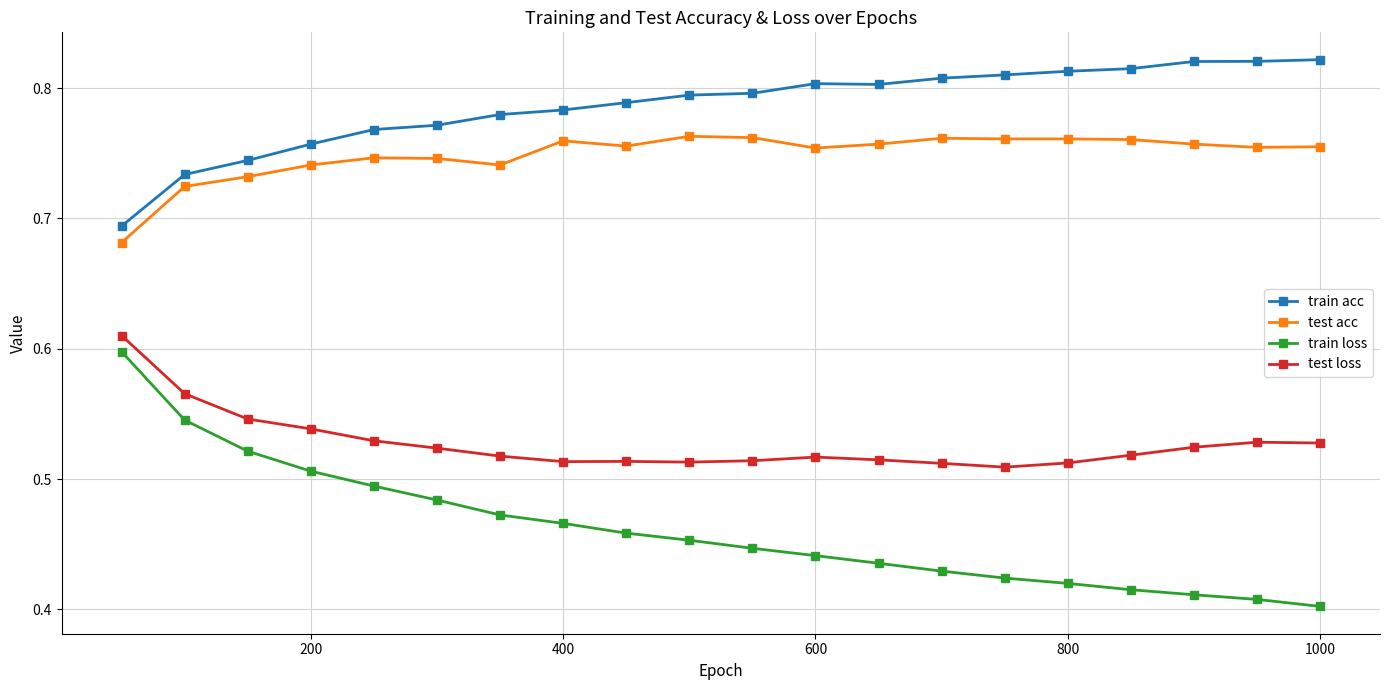

What is the difference between the maximum and minimum values in the test acc series?

0.1